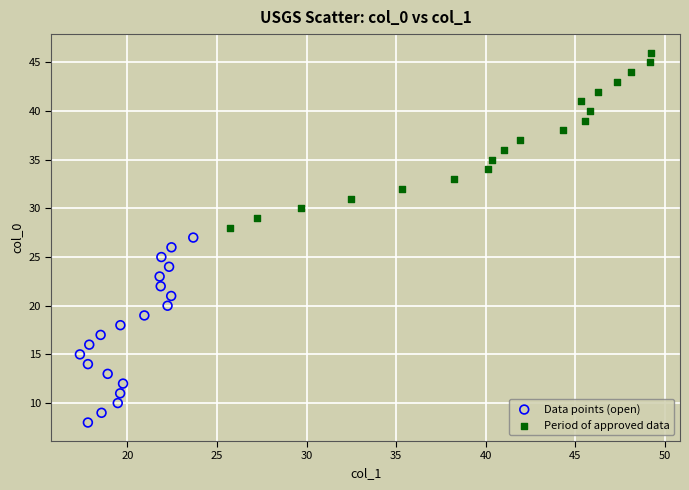

Which series has the largest Y range (max minus min)?

Data points (open)